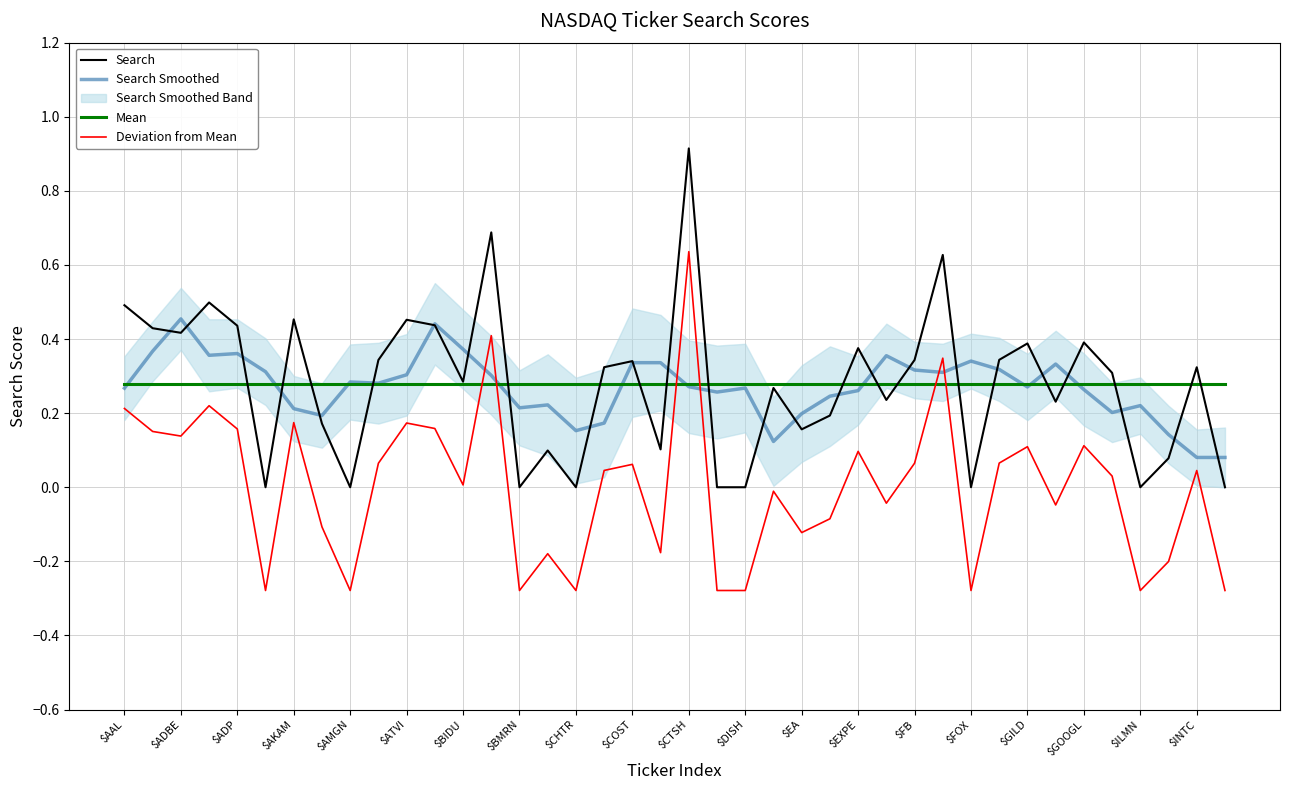

Which series has the widest spread of values?

Search